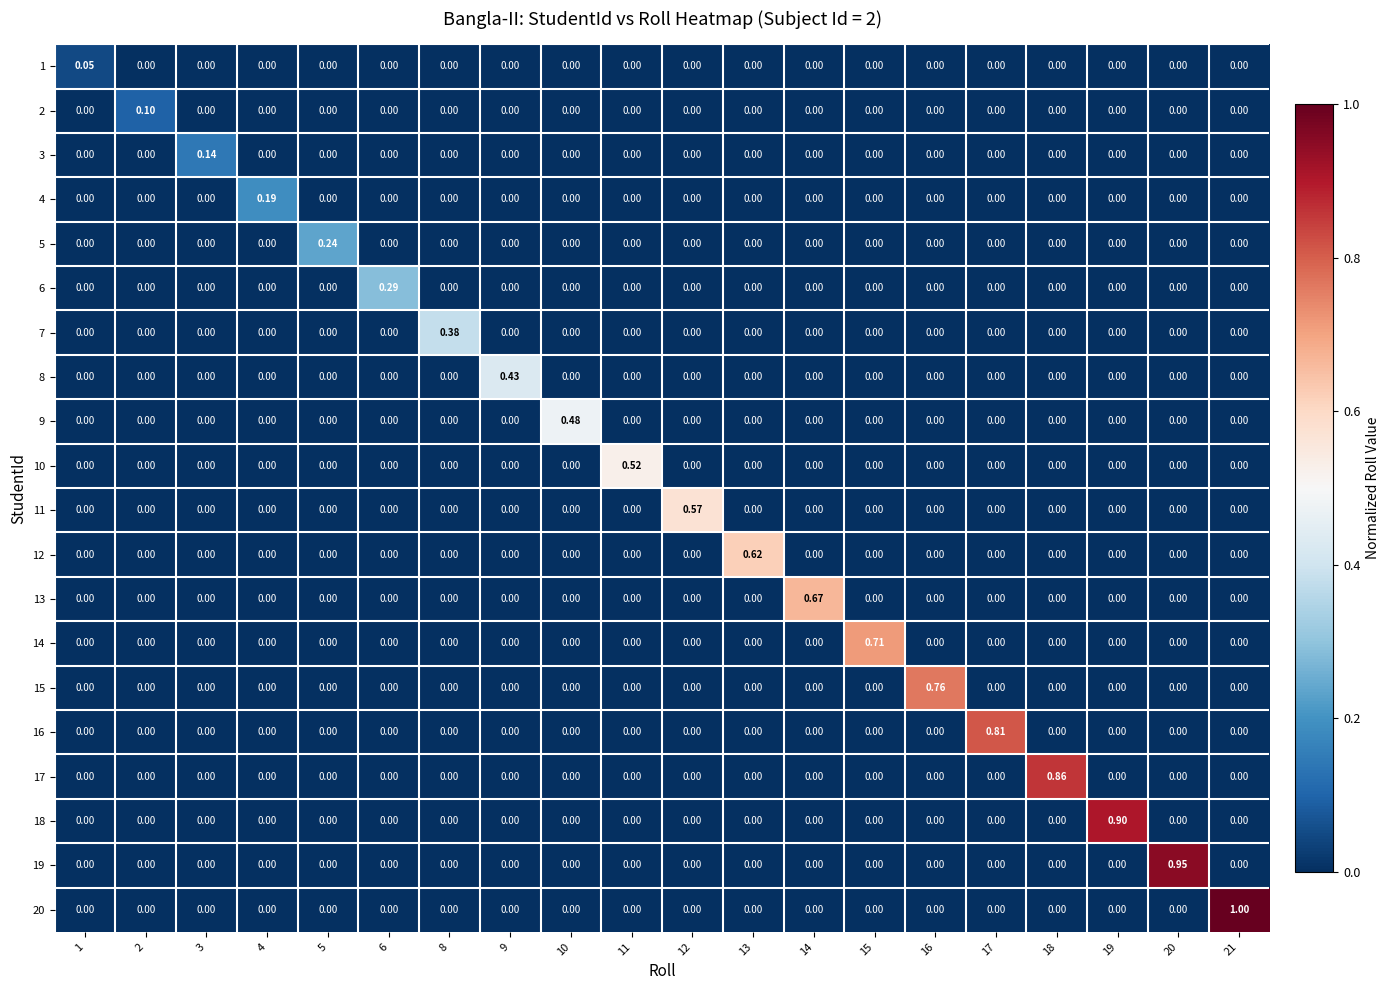

Count the number of data series in this chart.

20